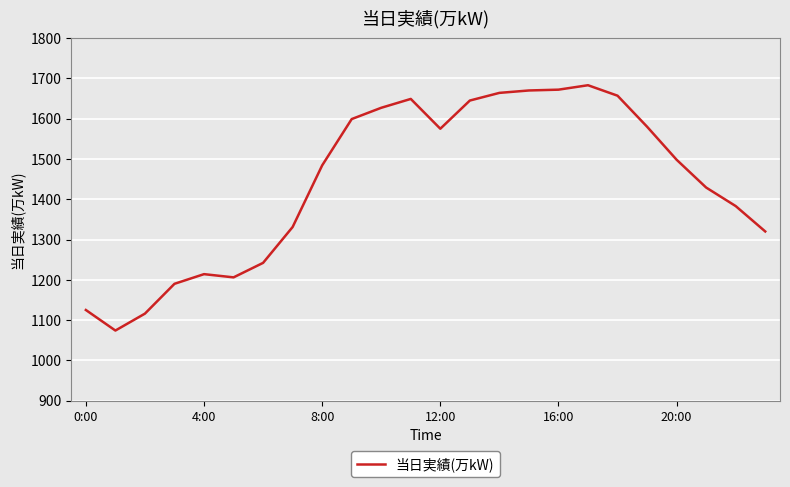

What is the smallest value displayed?

1074